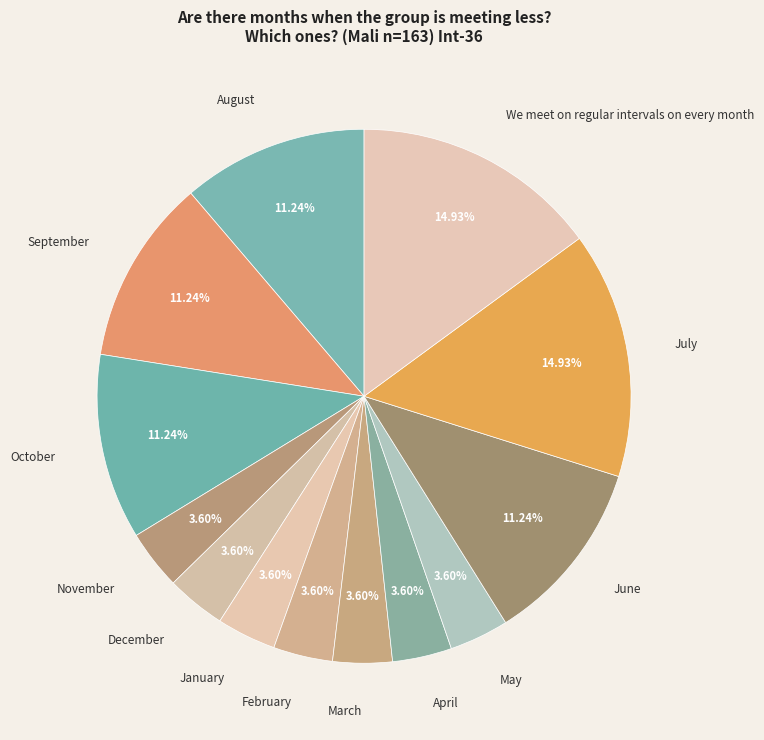

Is the sum of May and November greater than half?

No